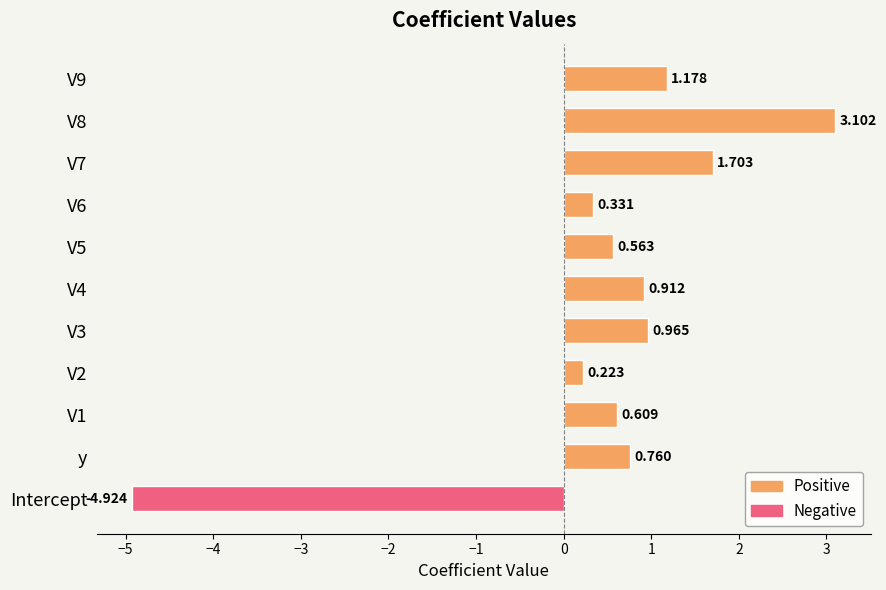

What is the average value?

0.5